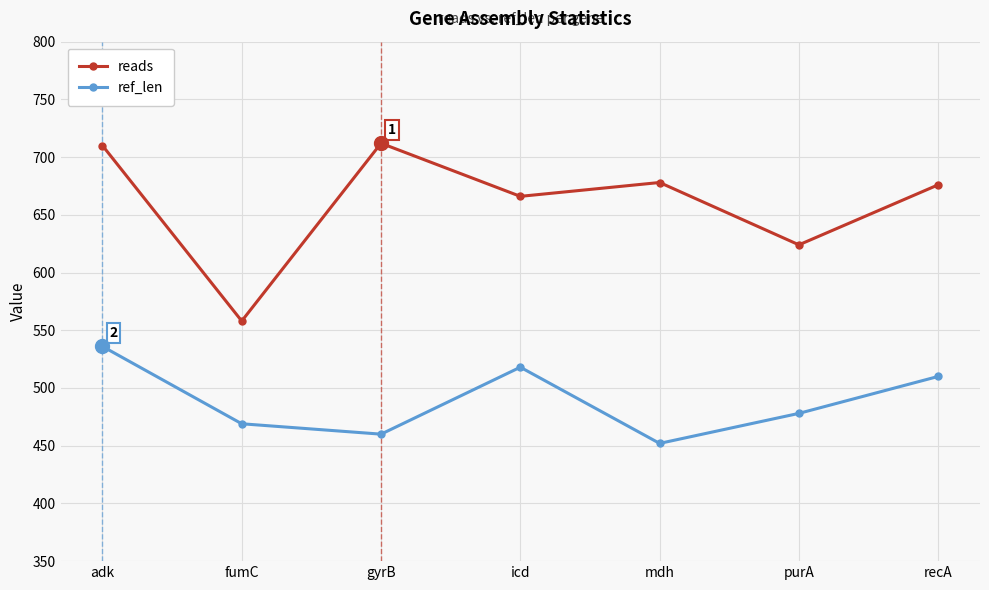

In ref_len, how many points are higher than both neighbors (excluding endpoints)?

1